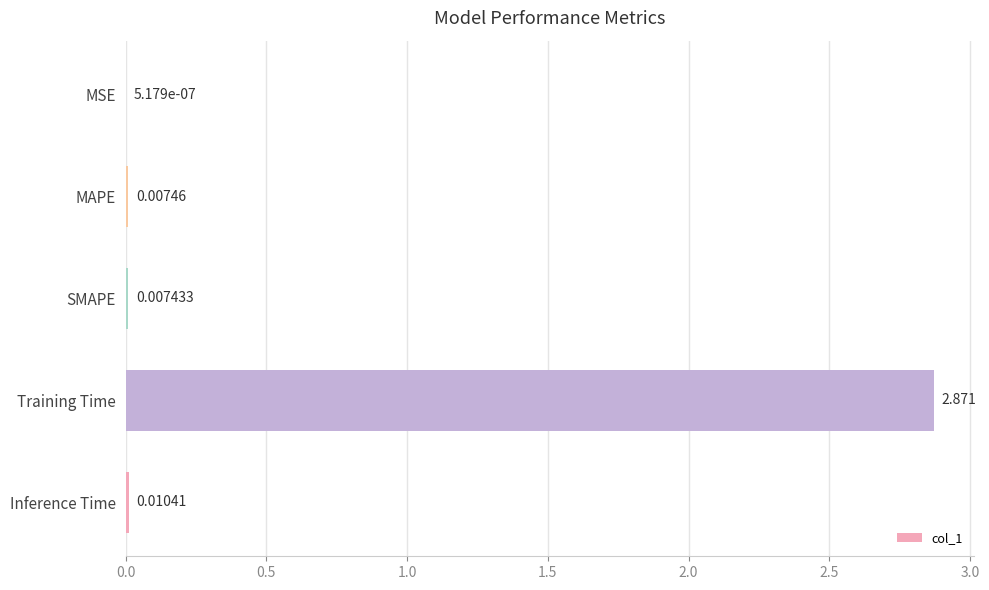

At which label is the value closest to 1?

Inference Time